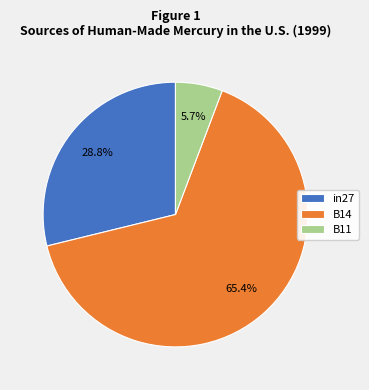

Is it true that in27 is 29% of the pie?

True